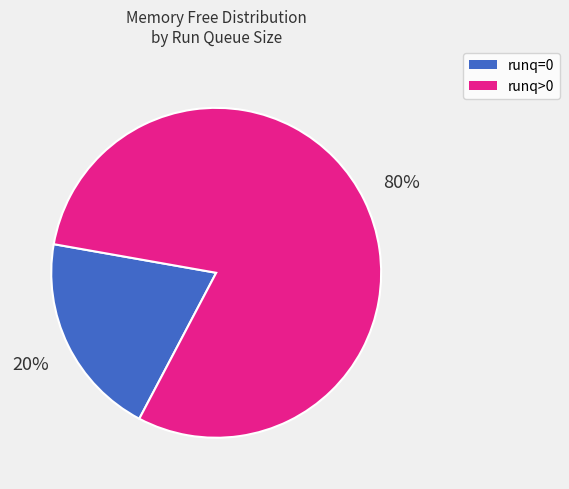

Is it true that runq=0 is 10% of the pie?

False